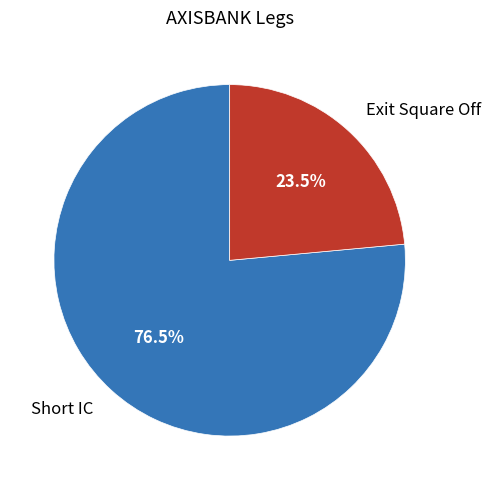

Which slice is the smallest?

Exit Square Off